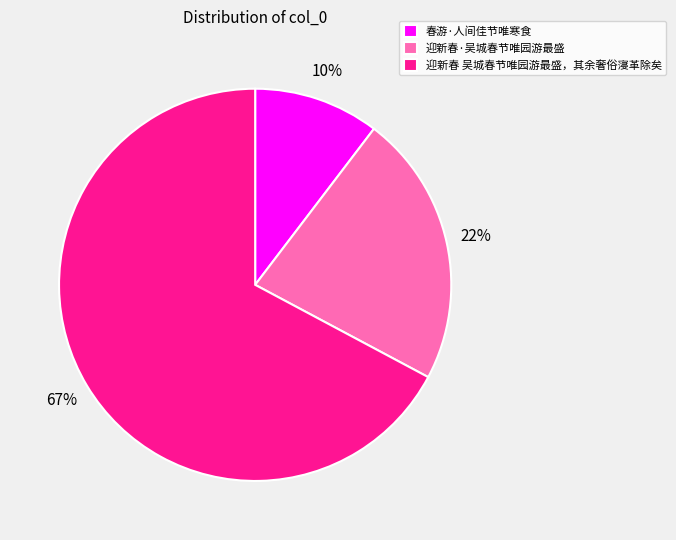

How many segments does this pie chart have?

3